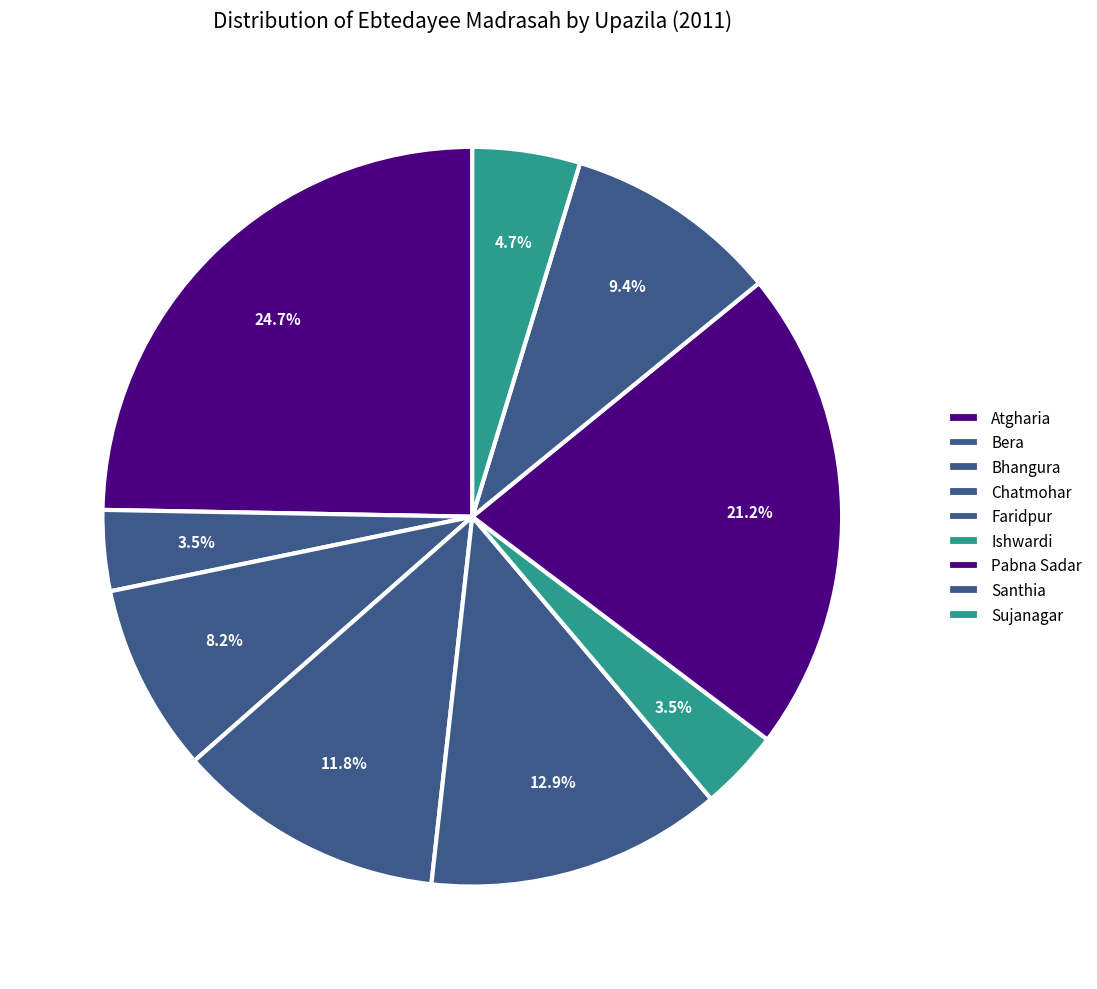

Which has a higher value, Atgharia or Sujanagar?

Atgharia